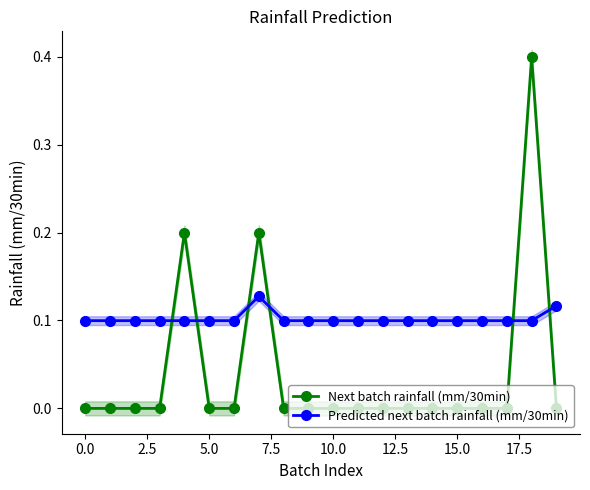

After their last crossing, which series has the higher values: Predicted next batch rainfall (mm/30min) or Next batch rainfall (mm/30min)?

Predicted next batch rainfall (mm/30min)